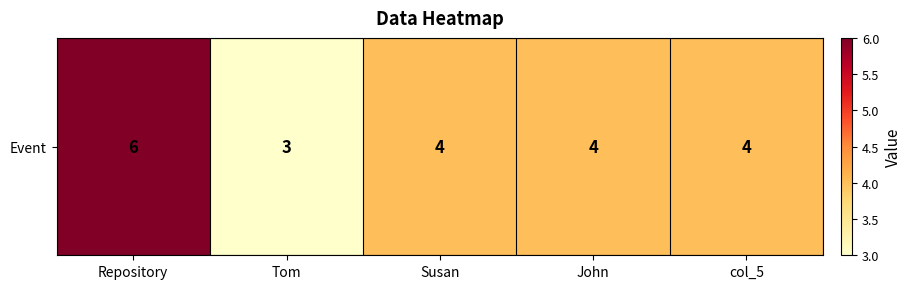

How many data points are less than 4?

1